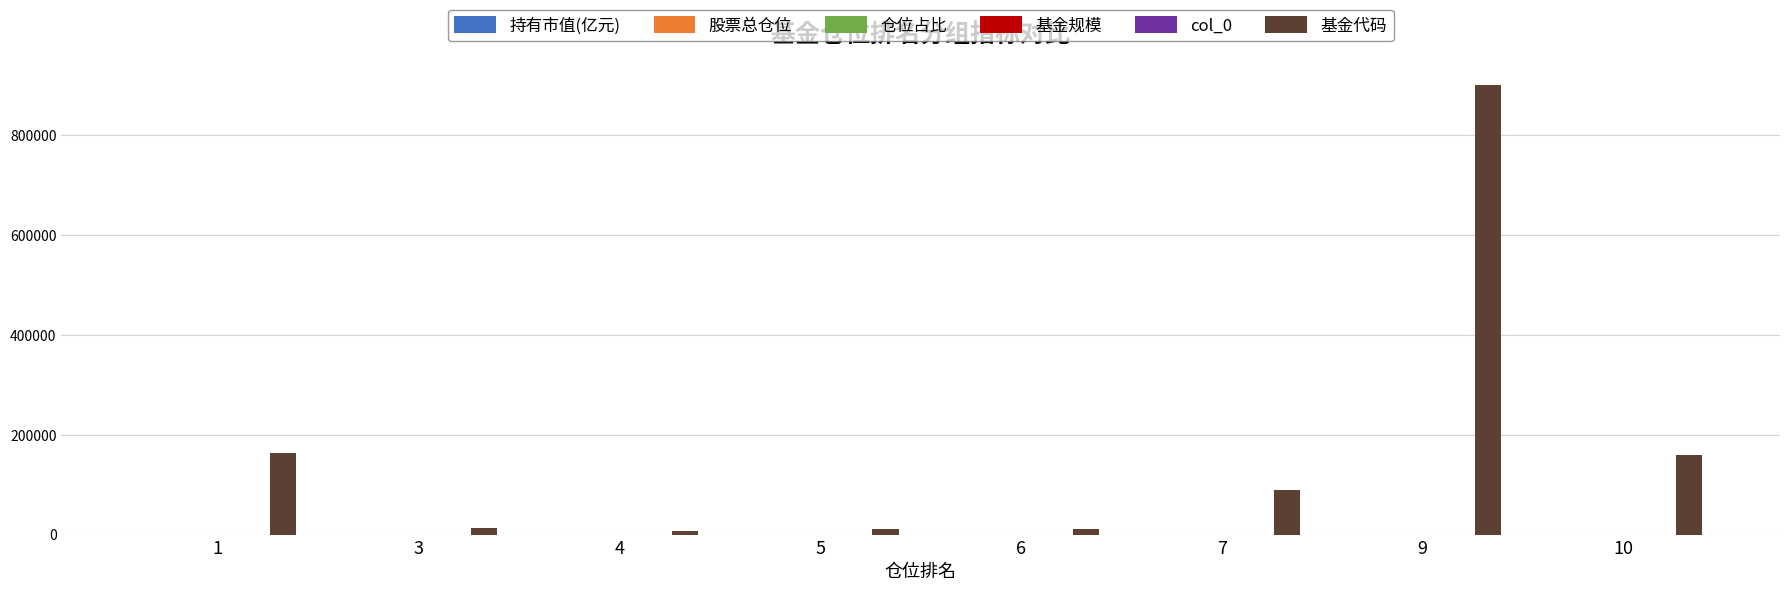

Which series has the largest range (max minus min)?

基金代码